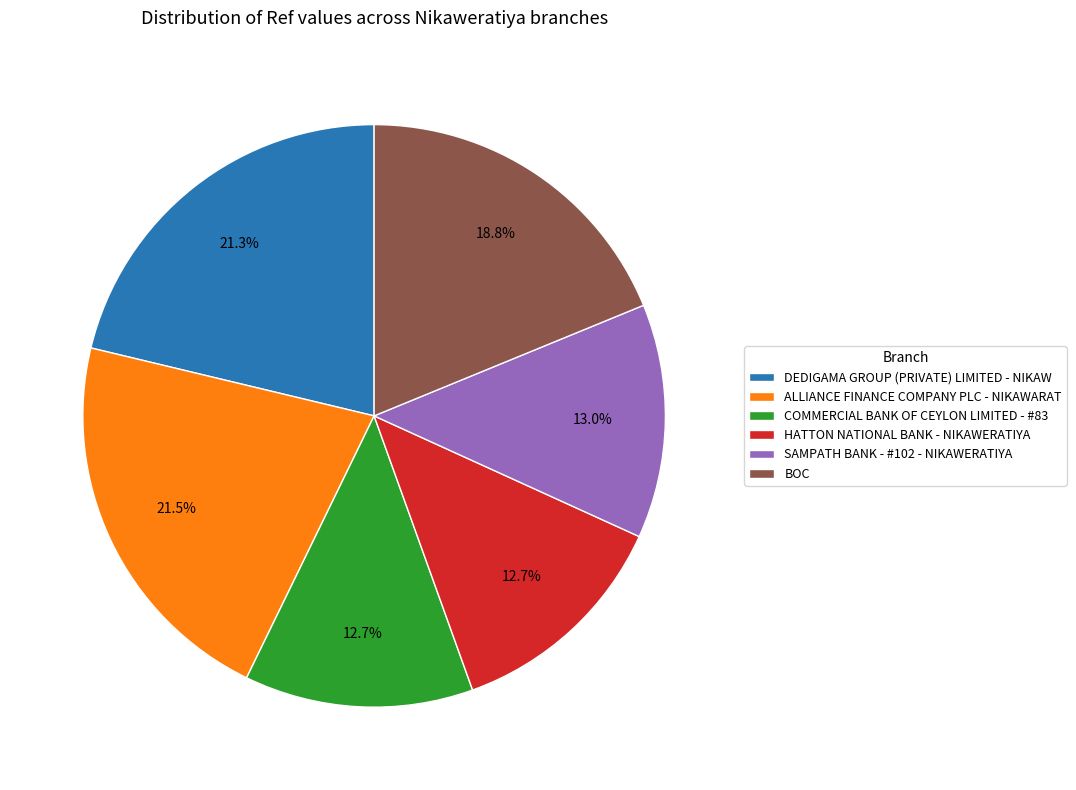

What is the ratio of the value at SAMPATH BANK - #102 - NIKAWERATIYA to the value at DEDIGAMA GROUP (PRIVATE) LIMITED - NIKAW?

0.6